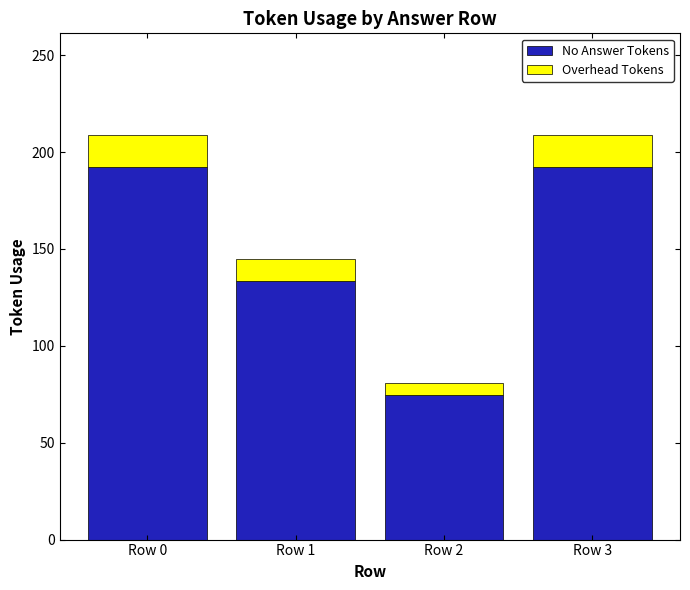

What is the difference between the maximum and second lowest values in the No Answer Tokens series?

58.9